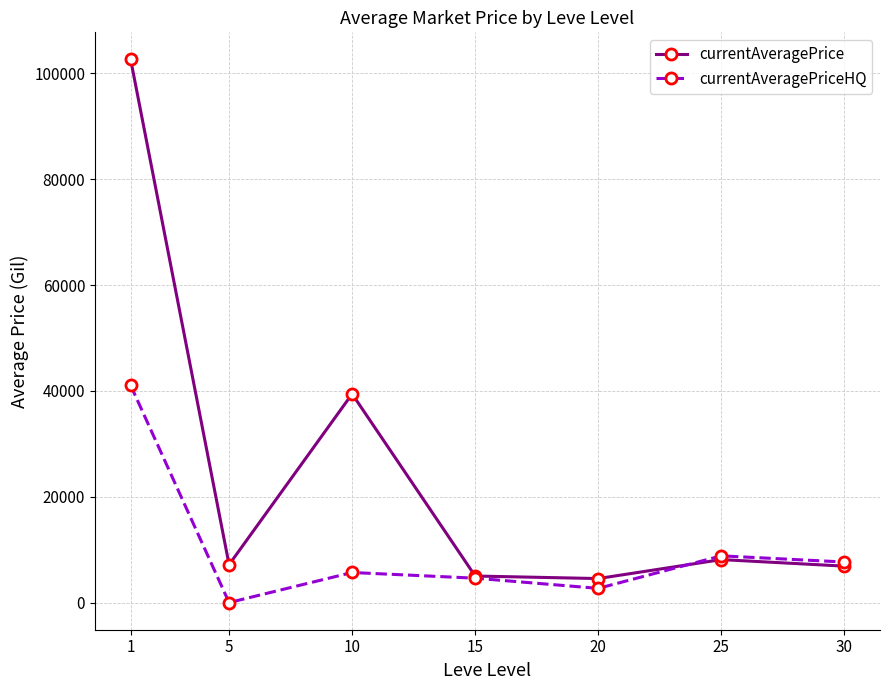

What are all the series names shown in the legend?

currentAveragePrice, currentAveragePriceHQ